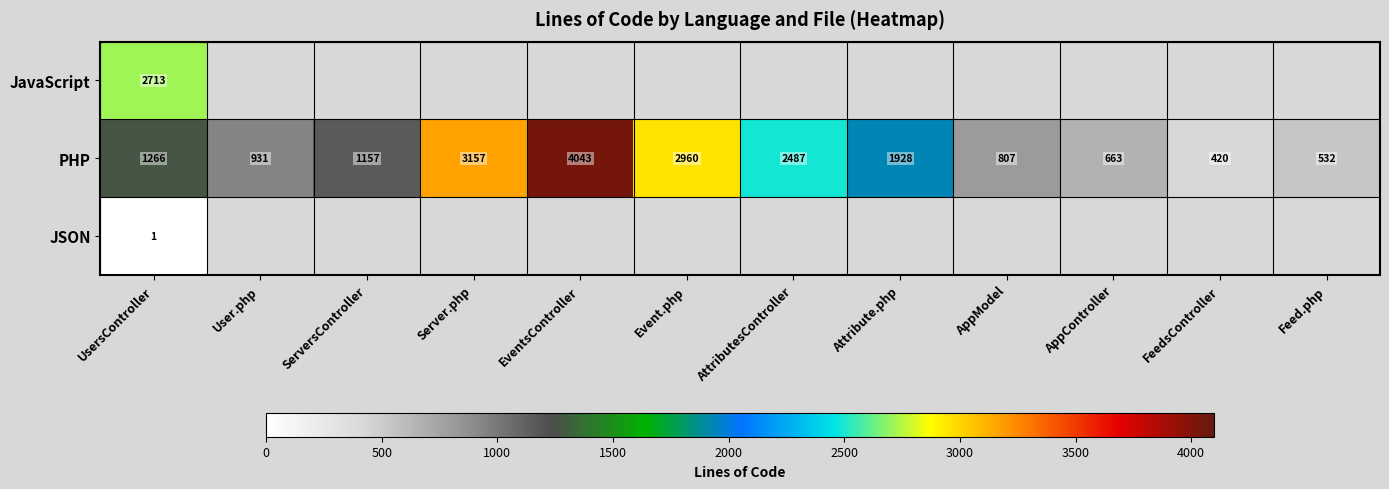

Count the number of data series in this chart.

3